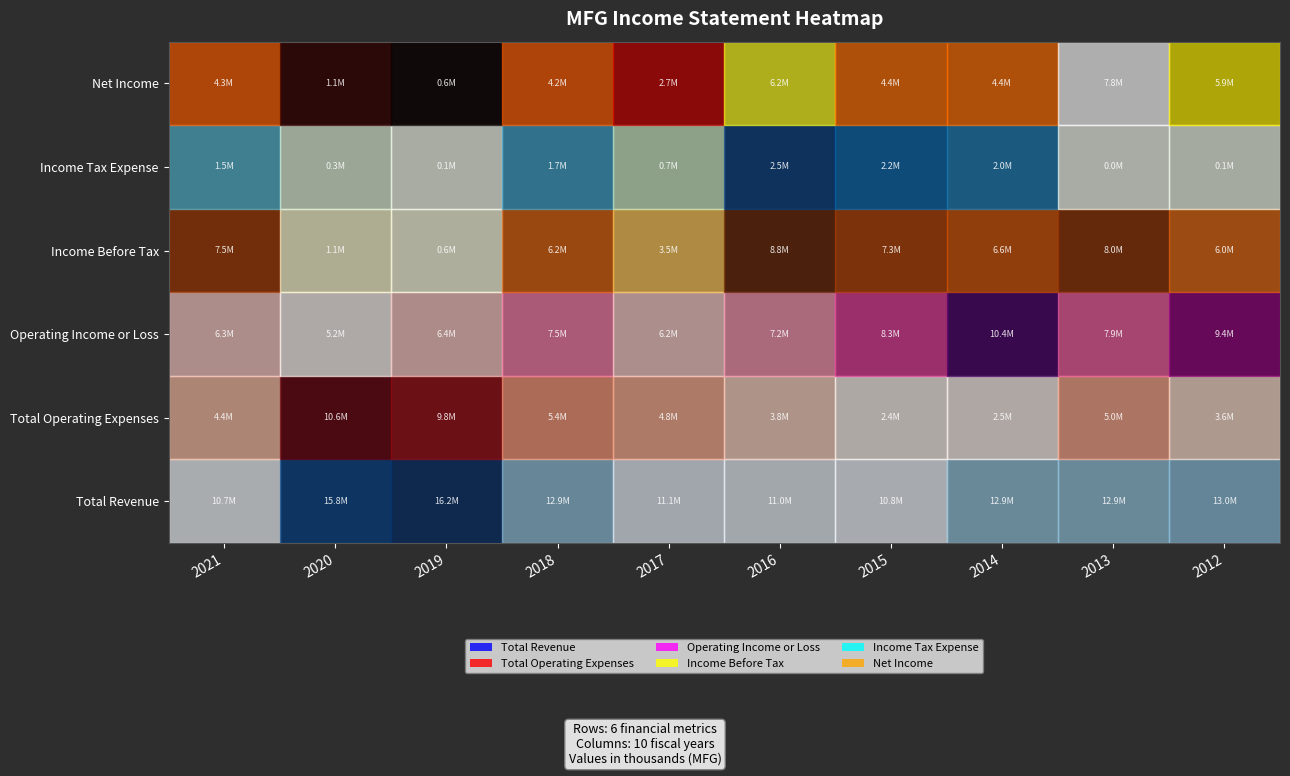

Reading right to left, transcribe all the data shown in this chart.

Net Income: 2012=0.4	2013=0.4	2014=0.4	2015=0.0	2016=0.1	2017=0.1	2018=0.4	2019=1.0	2020=0.9	2021=0.0
Income Tax Expense: 2012=0.1	2013=0.3	2014=0.0	2015=0.0	2016=0.2	2017=0.3	2018=0.4	2019=0.9	2020=1.0	2021=0.2
Income Before Tax: 2012=0.8	2013=0.5	2014=1.0	2015=0.6	2016=0.4	2017=0.2	2018=0.5	2019=0.2	2020=0.0	2021=0.2
Operating Income or Loss: 2012=0.7	2013=0.9	2014=0.7	2015=0.8	2016=1.0	2017=0.4	2018=0.7	2019=0.0	2020=0.1	2021=0.8
Total Operating Expenses: 2012=0.0	2013=0.0	2014=0.8	2015=0.9	2016=1.0	2017=0.3	2018=0.7	2019=0.0	2020=0.1	2021=0.6
Total Revenue: 2012=0.7	2013=1.0	2014=0.5	2015=0.5	2016=0.8	2017=0.3	2018=0.5	2019=0.0	2020=0.1	2021=0.5